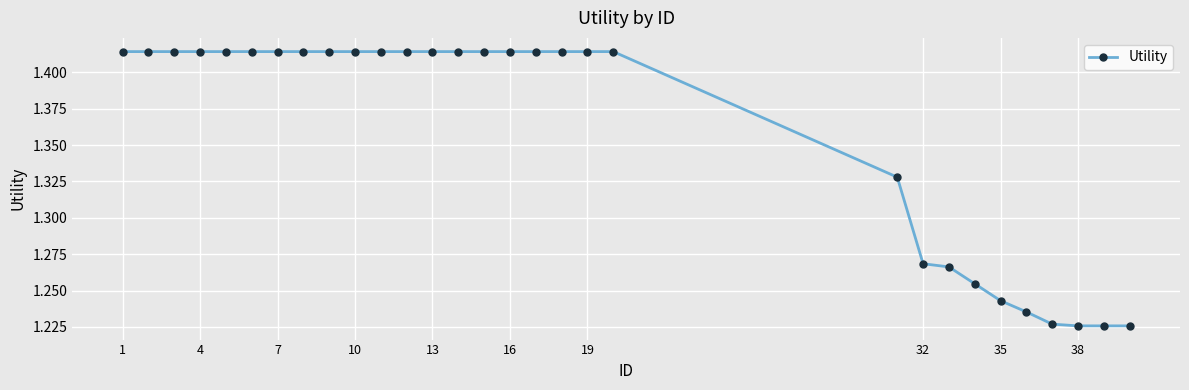

Count the values in the range 1 to 2.

30